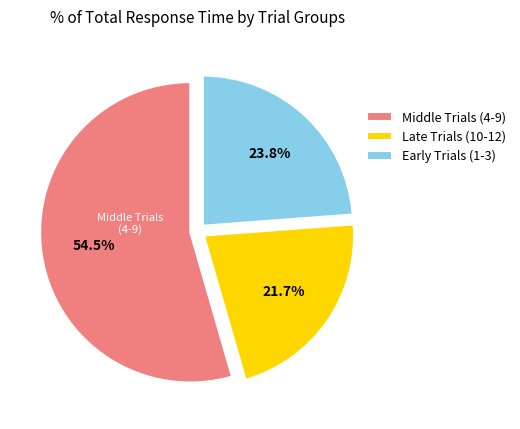

Does Middle Trials (4-9) account for over 50% of the chart?

Yes